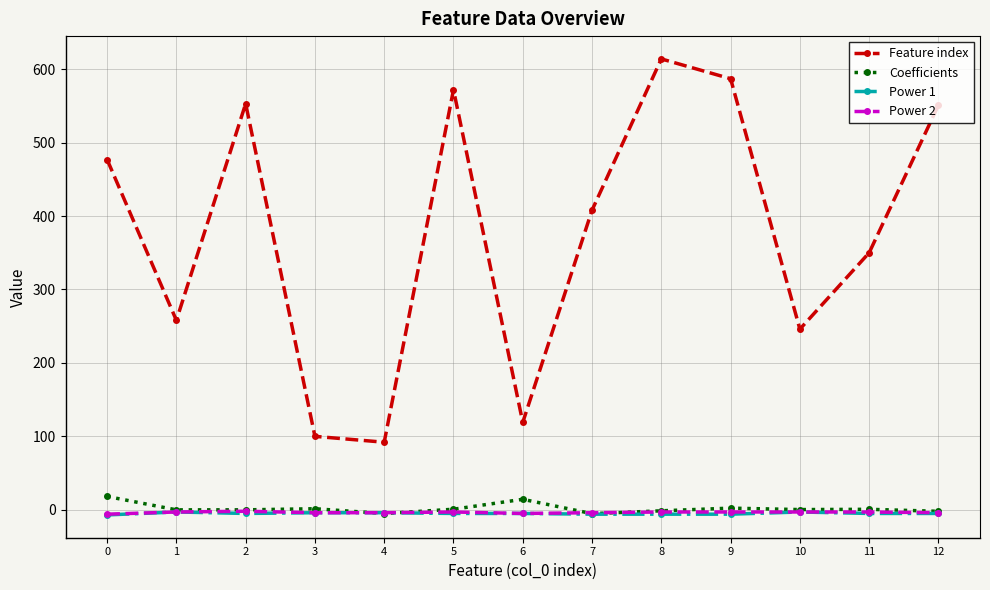

True or false: Feature index has more than 2 points higher than both neighbors.

True